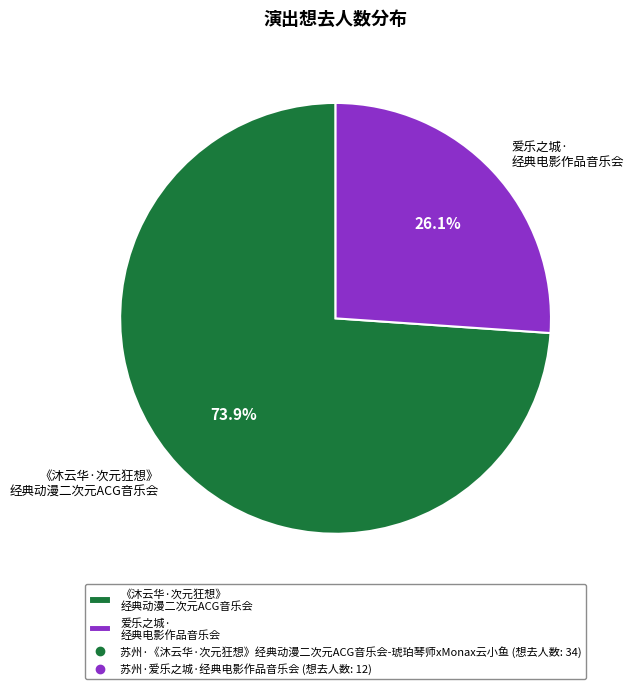

What portion of the pie excludes 《沐云华·次元狂想》 经典动漫二次元ACG音乐会?

26.1%